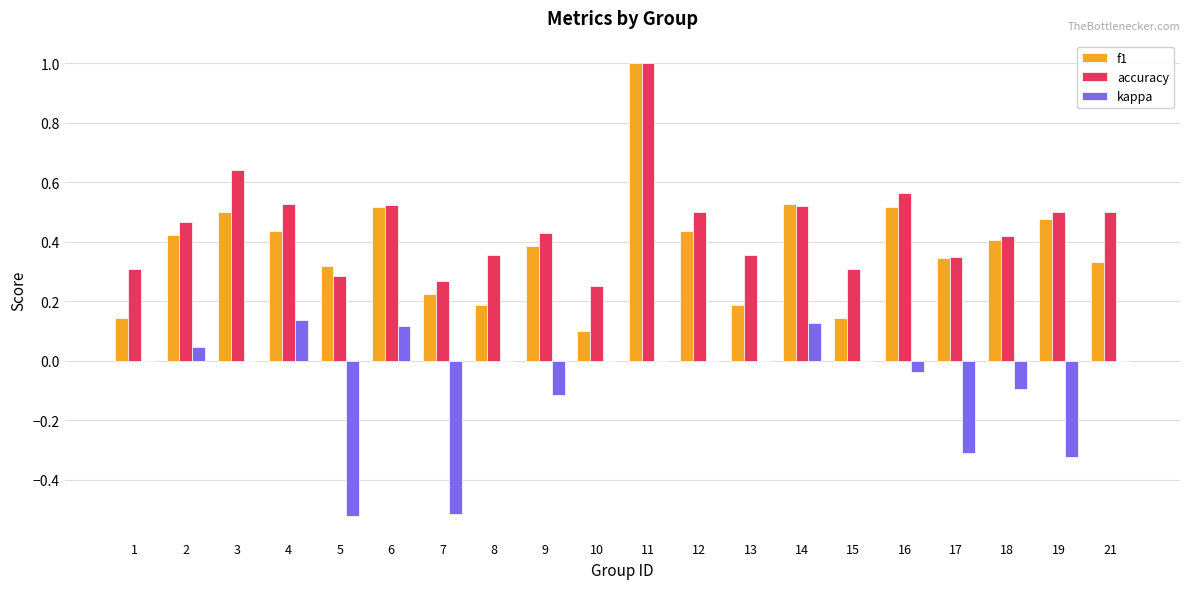

What is the maximum value for accuracy?

1.0